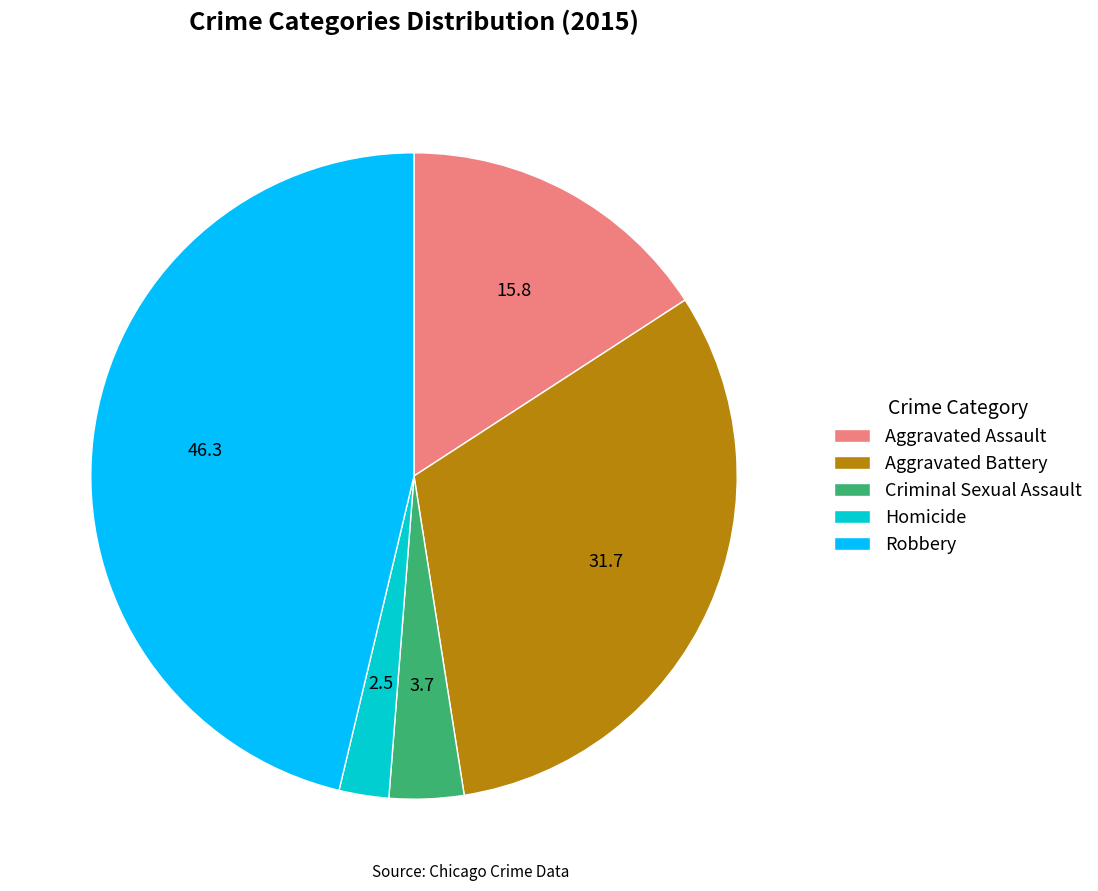

What is the largest slice in the pie chart?

Robbery